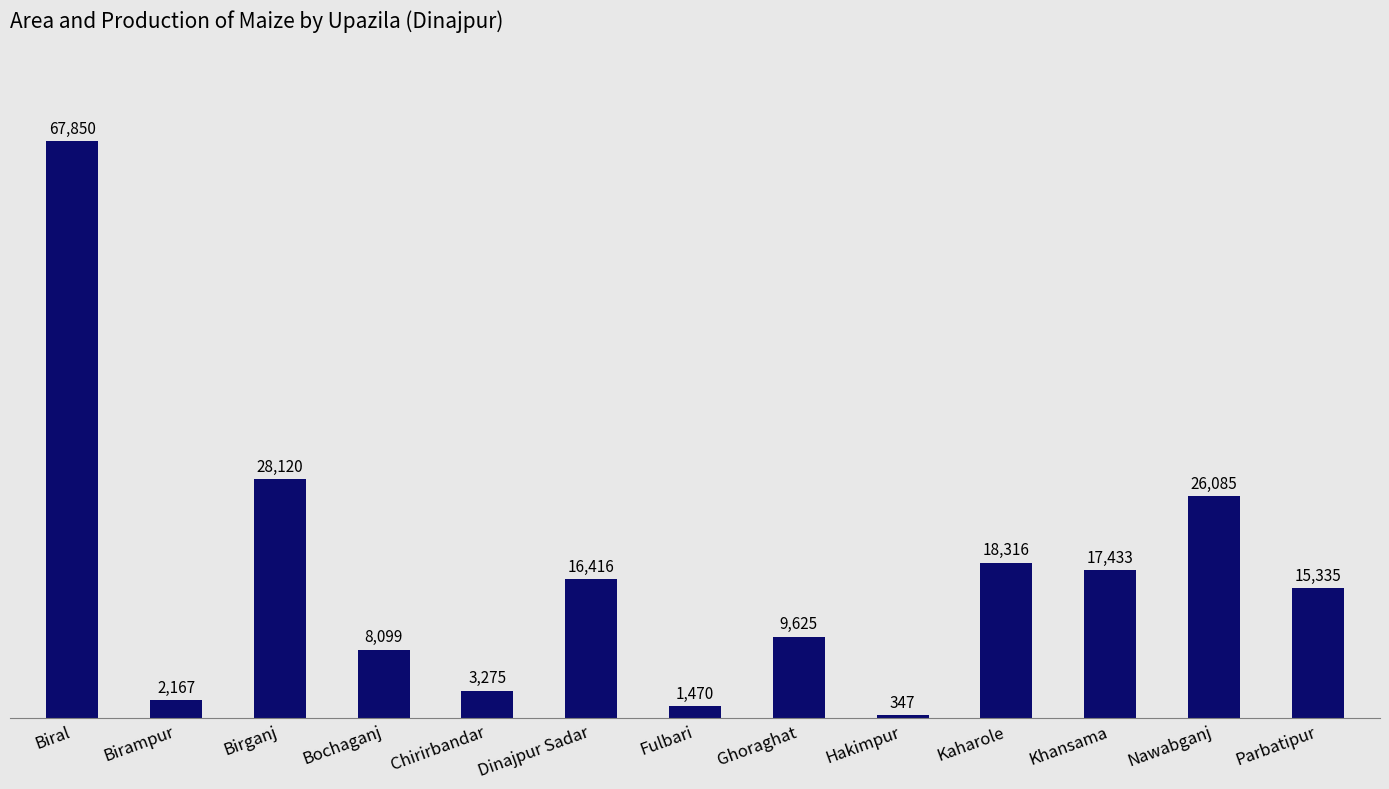

Which category has the lowest value across all series?

Hakimpur